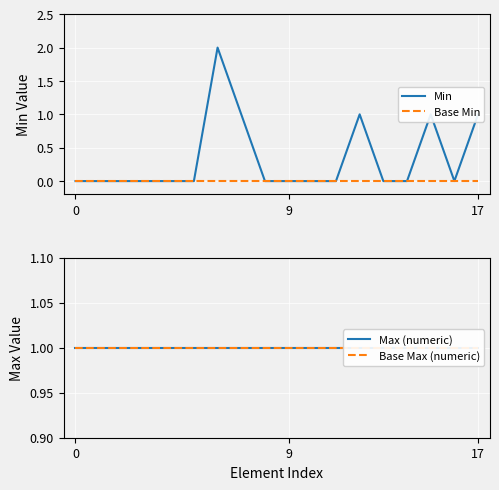

How many series are shown in this chart?

4